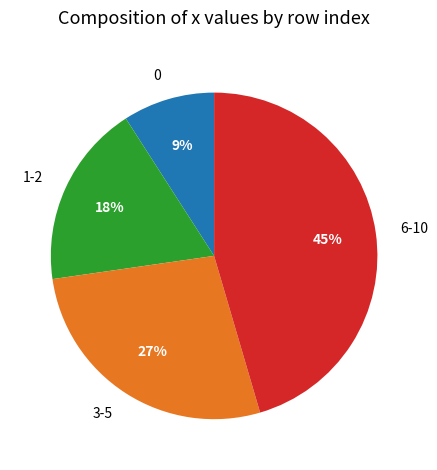

What is the ratio of the value at 6-10 to the value at 0?

5.0